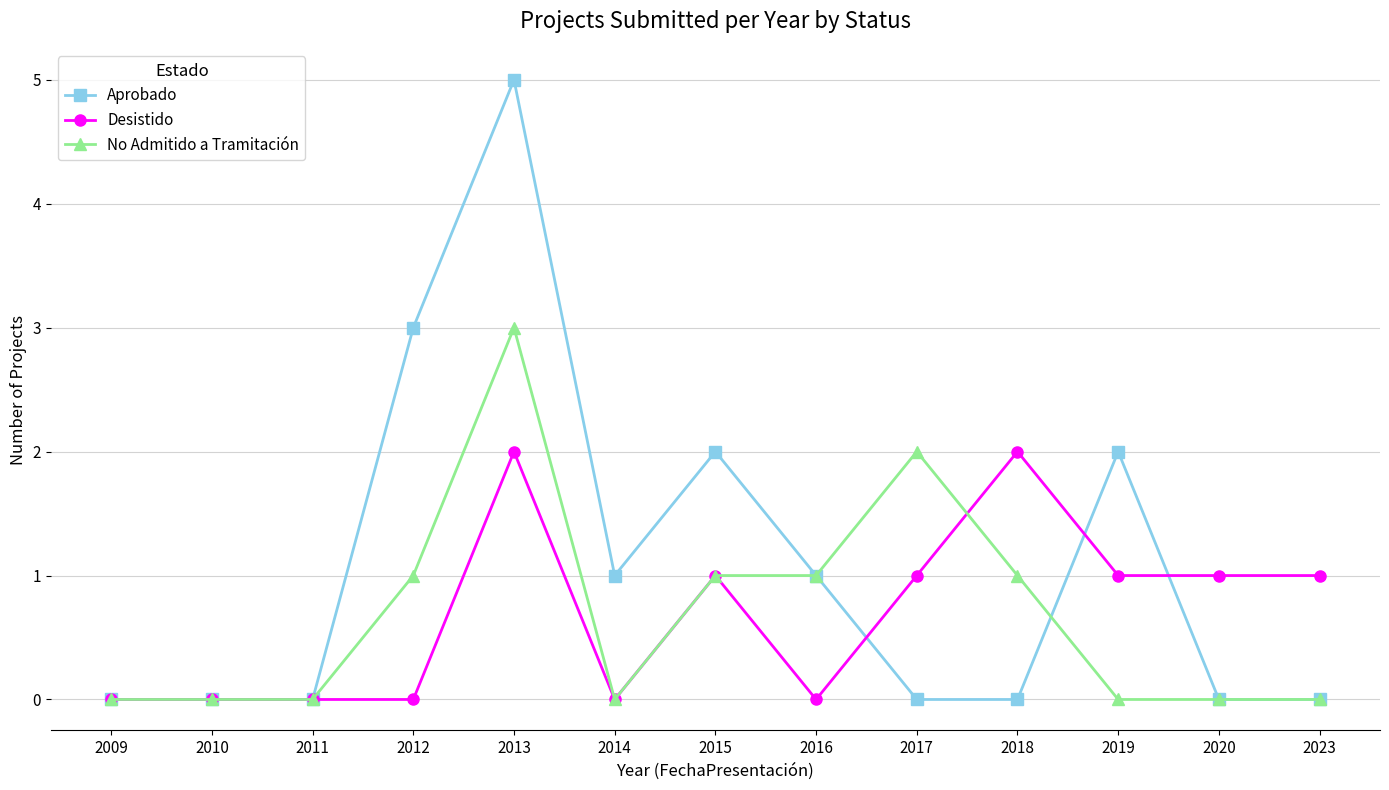

Count the number of data series in this chart.

3